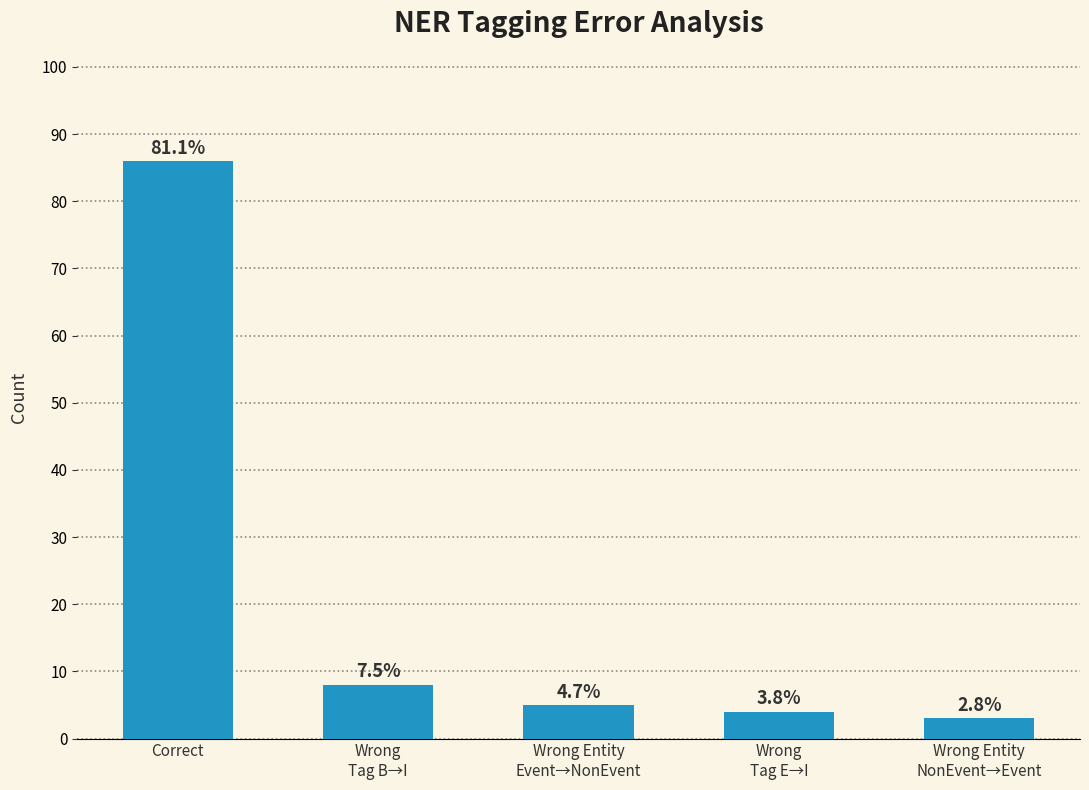

Are the bars horizontal?

No